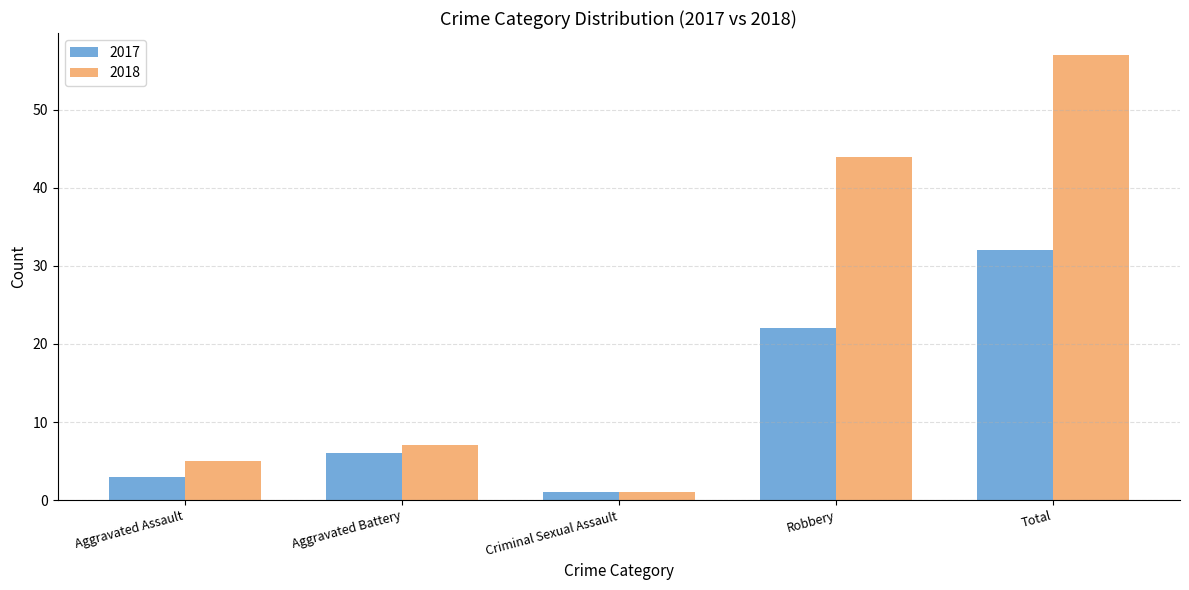

Is the value of 2017 at Total greater than the value of 2018 at Aggravated Assault?

Yes